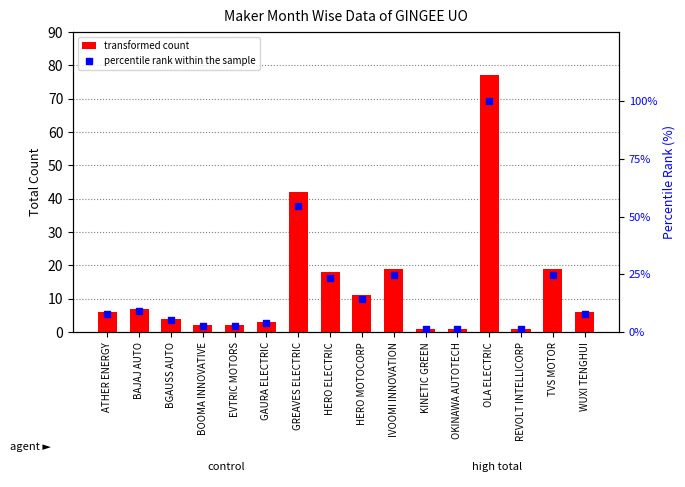

At which category is the sum across all series the highest?

OLA ELECTRIC